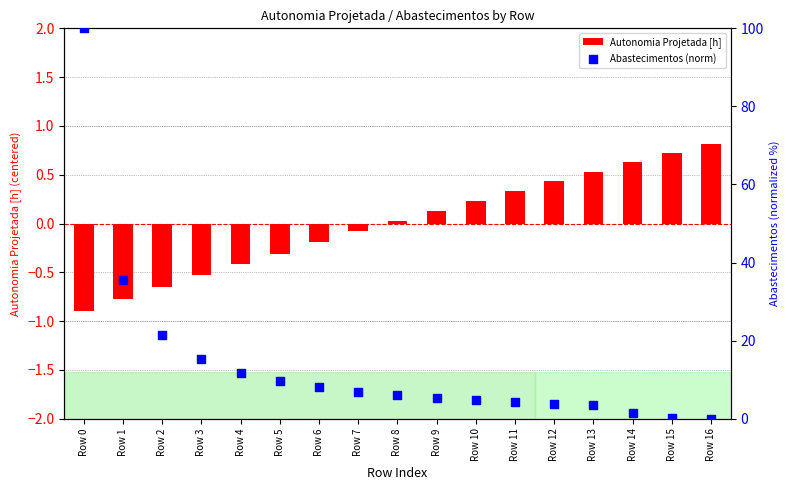

Which series reaches the maximum Y coordinate?

Abastecimentos (norm)